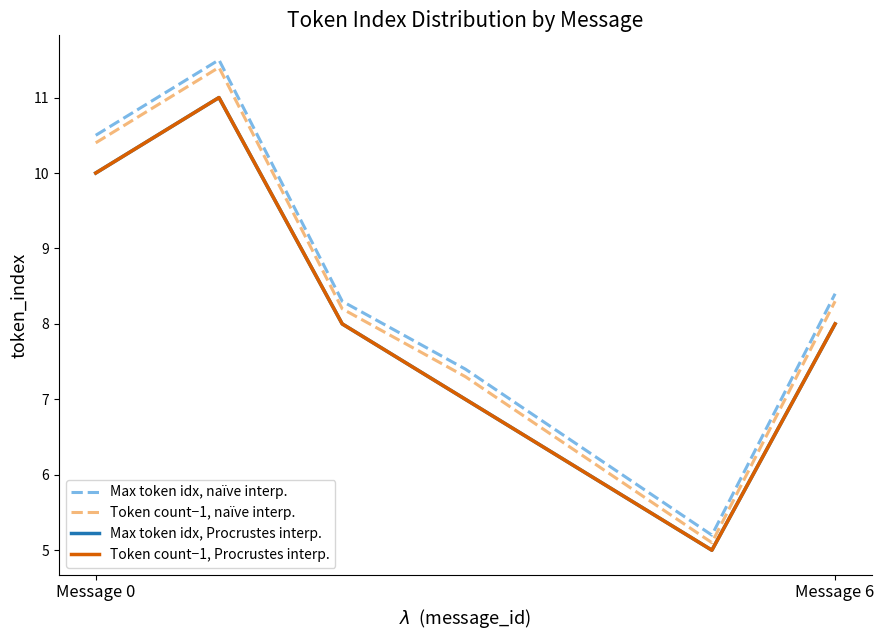

What is the sum of all Token count−1, Procrustes interp. values?

55.0